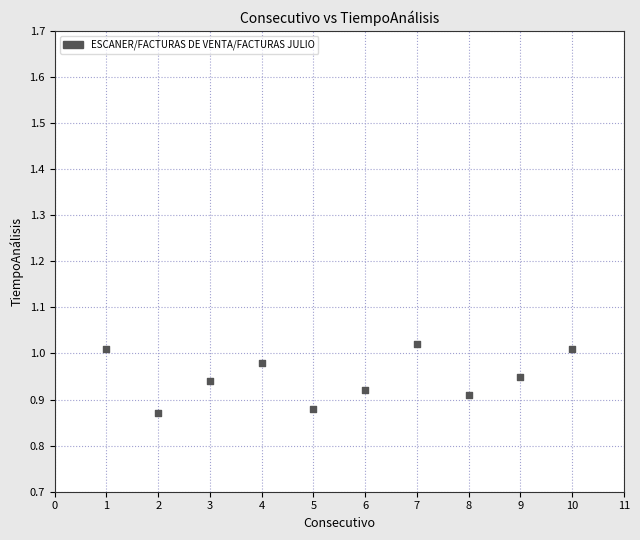

What is the range of X values (max minus min)?

9.0